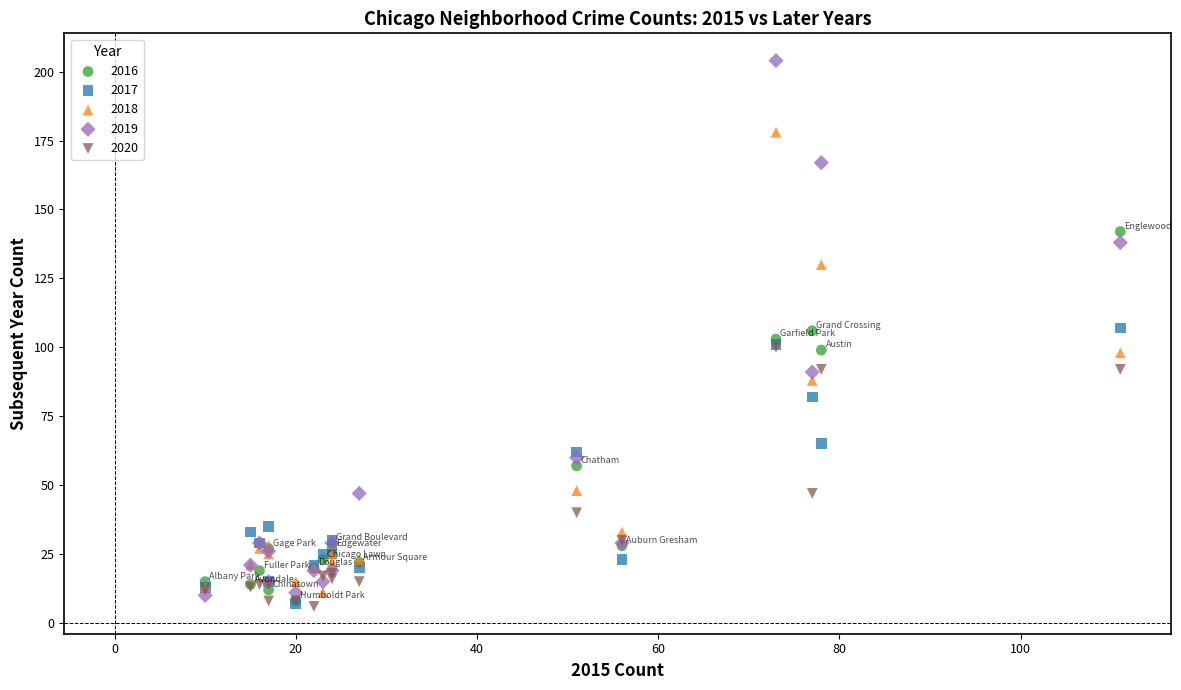

In the 2016 series, what Y value is closest to 75?

57